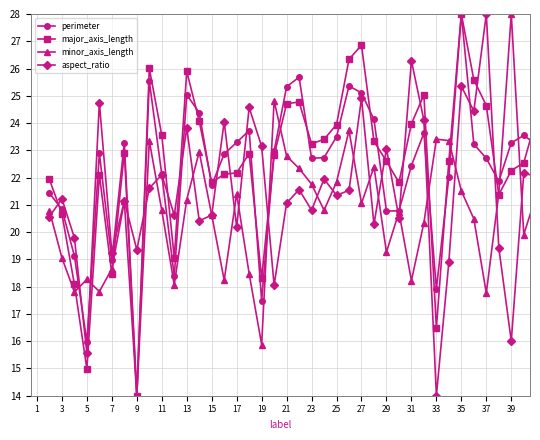

How many interior local valleys does the aspect_ratio series have?

14